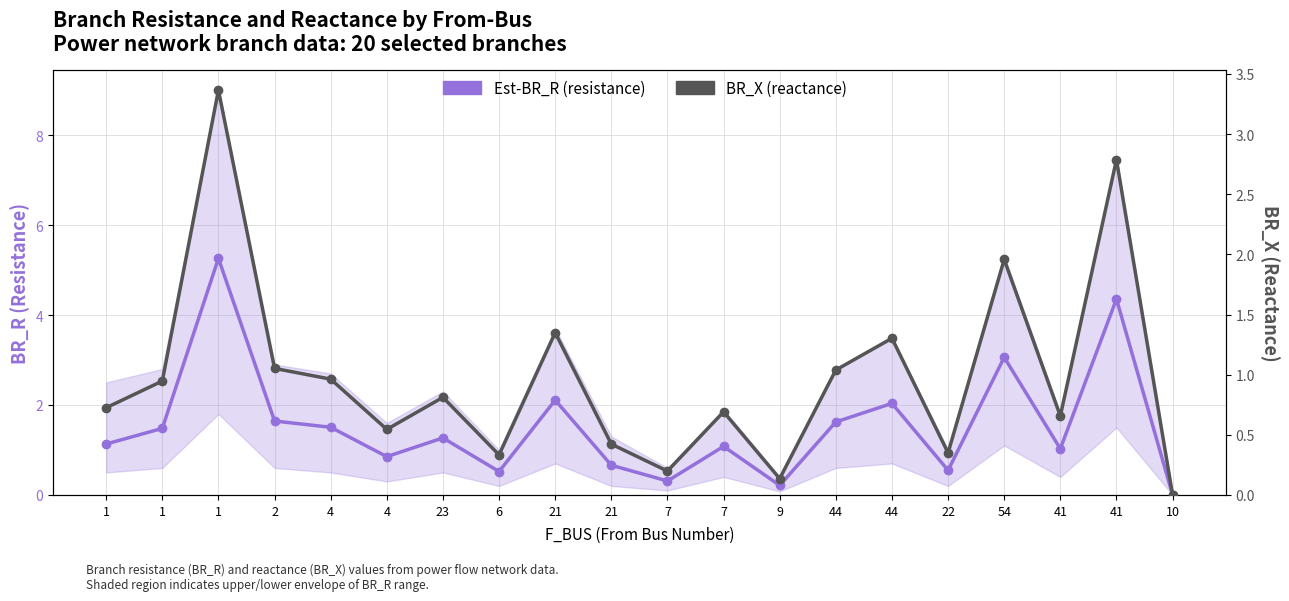

Reading right to left, list all the values displayed in this chart.

Est-BR_R (resistance): 0.0	4.4	1.0	3.1	0.5	2.0	1.6	0.2	1.1	0.3	0.7	2.1	0.5	1.3	0.9	1.5	1.6	5.3	1.5	1.1
BR_X (reactance): 0.0	2.8	0.7	2.0	0.3	1.3	1.0	0.1	0.7	0.2	0.4	1.3	0.3	0.8	0.5	1.0	1.1	3.4	0.9	0.7